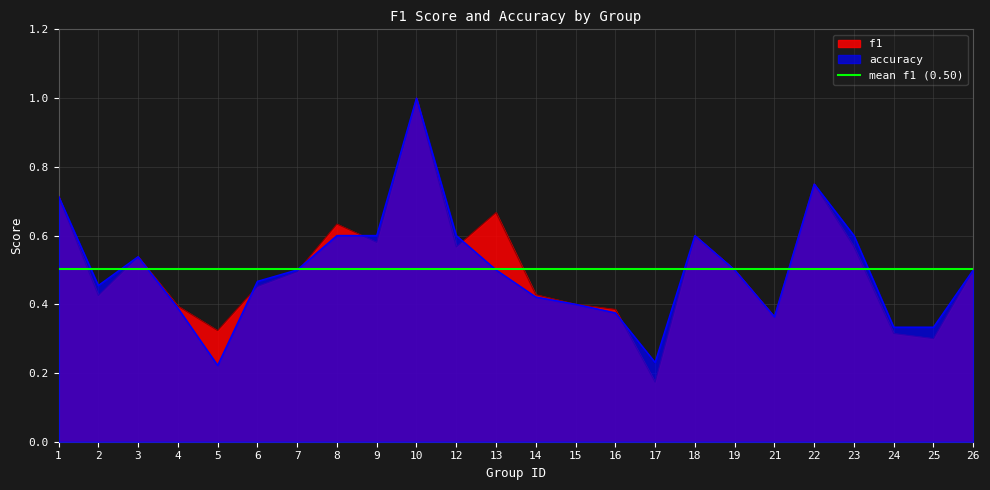

Where do f1 and accuracy first cross each other?

5 and 6